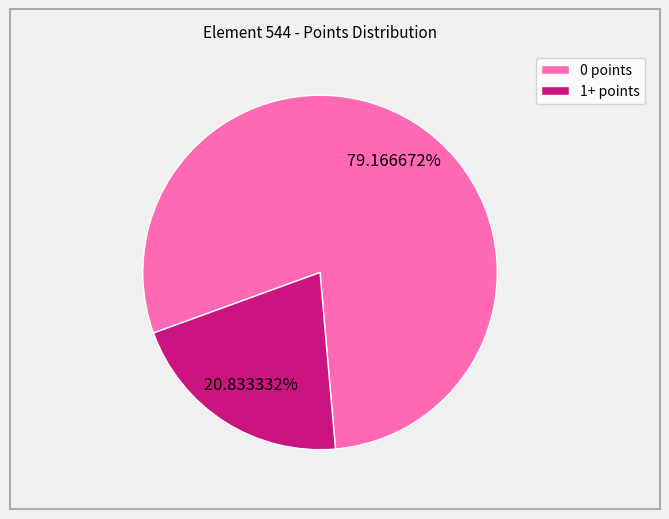

What percentage is the 0 points slice, to the nearest percent?

79%